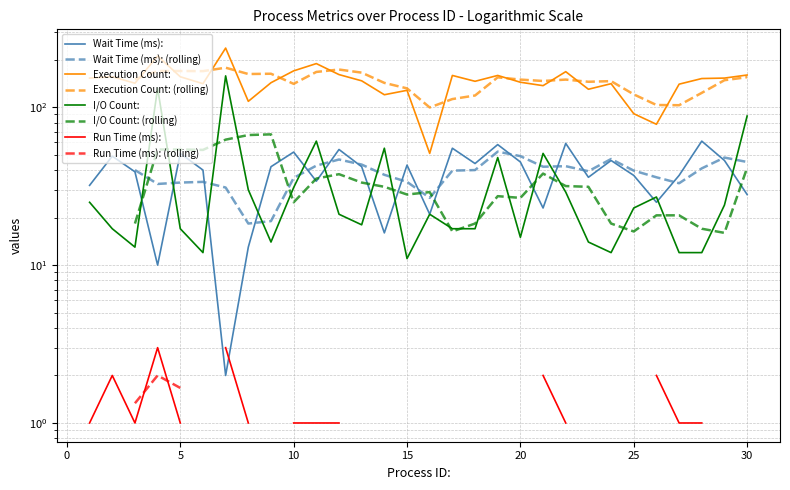

At which category is the sum across all series the highest?

7